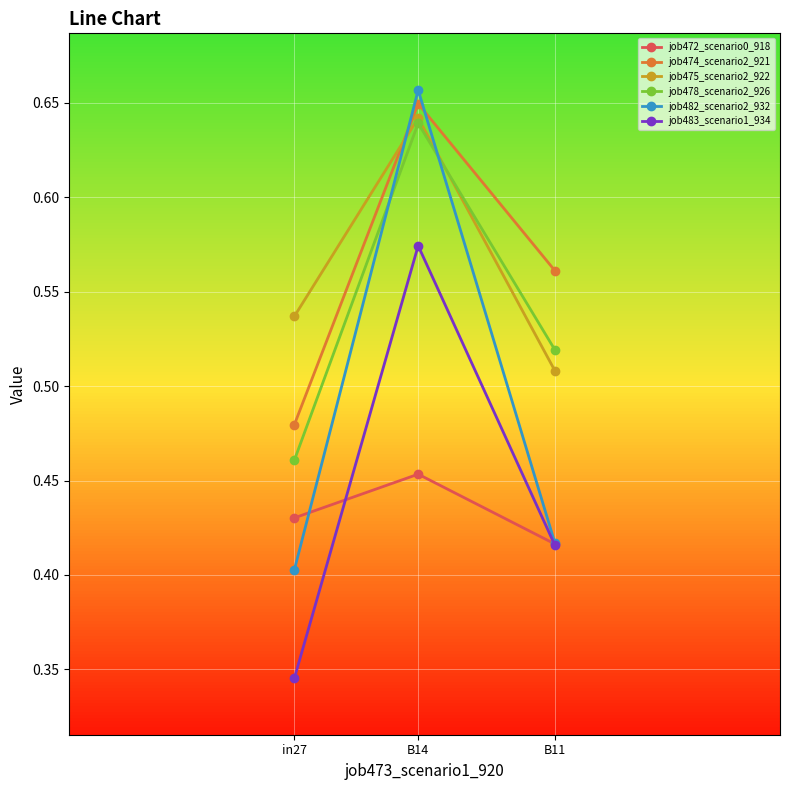

Which category has the highest value in the job478_scenario2_926 series?

B14